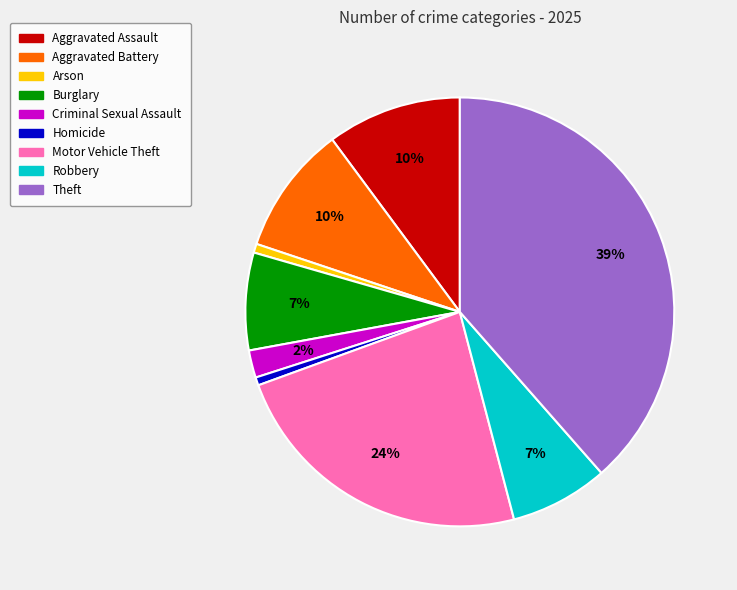

Which slice is the largest?

Theft